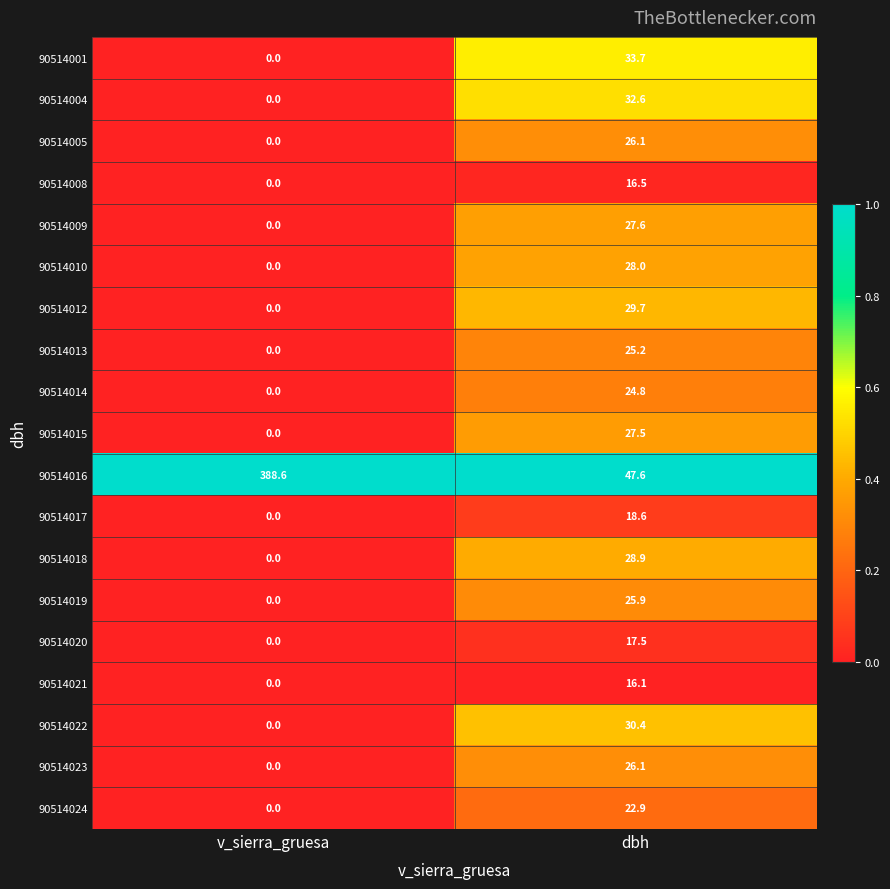

What is the maximum value shown in the chart?

388.6